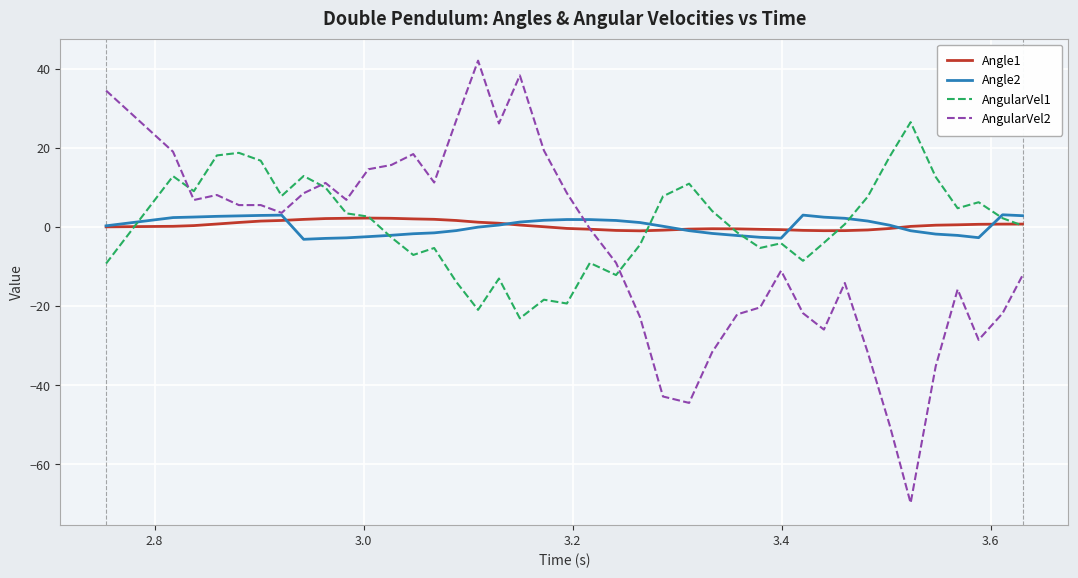

After their last crossing, which series has the higher values: AngularVel2 or AngularVel1?

AngularVel1